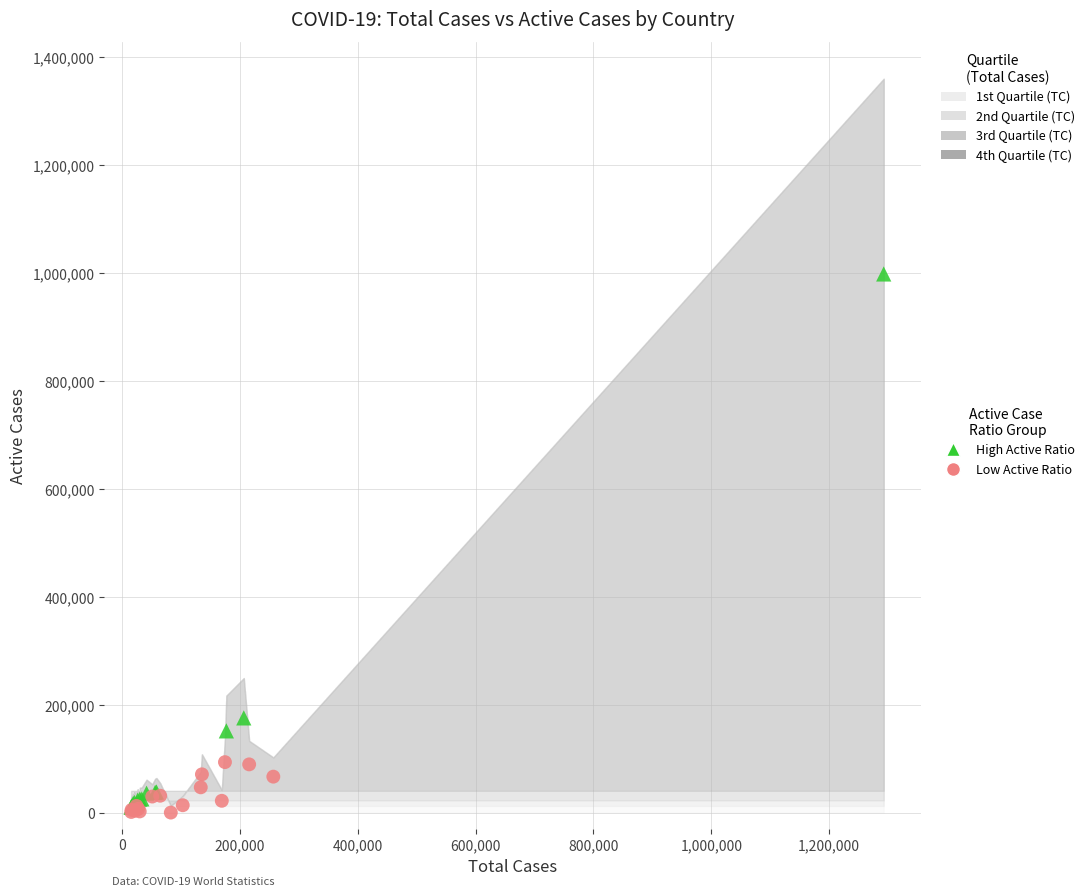

Which series reaches the maximum Y coordinate?

High Active Ratio